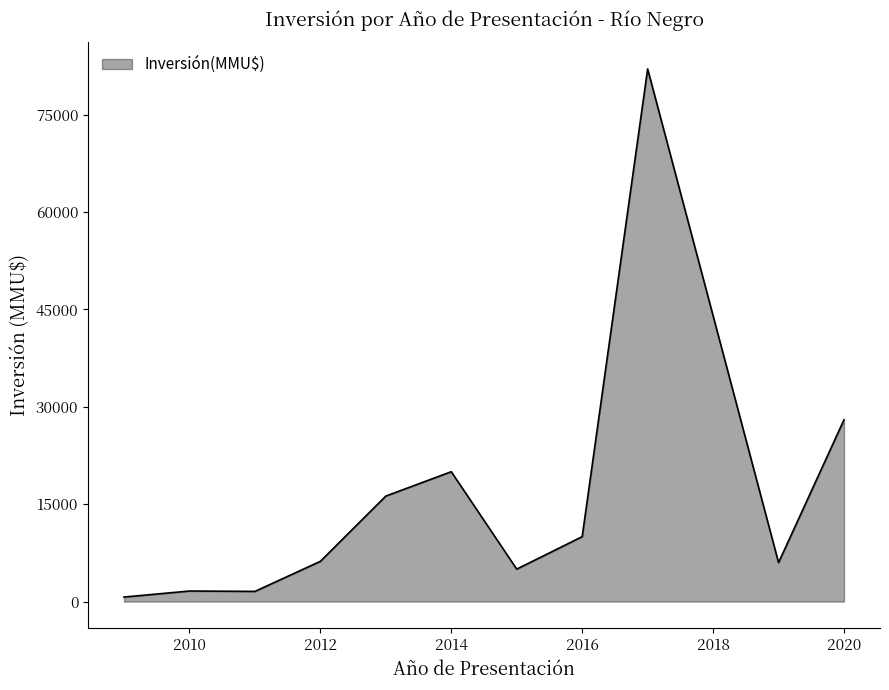

What is the difference between the second highest and second lowest values?

26431